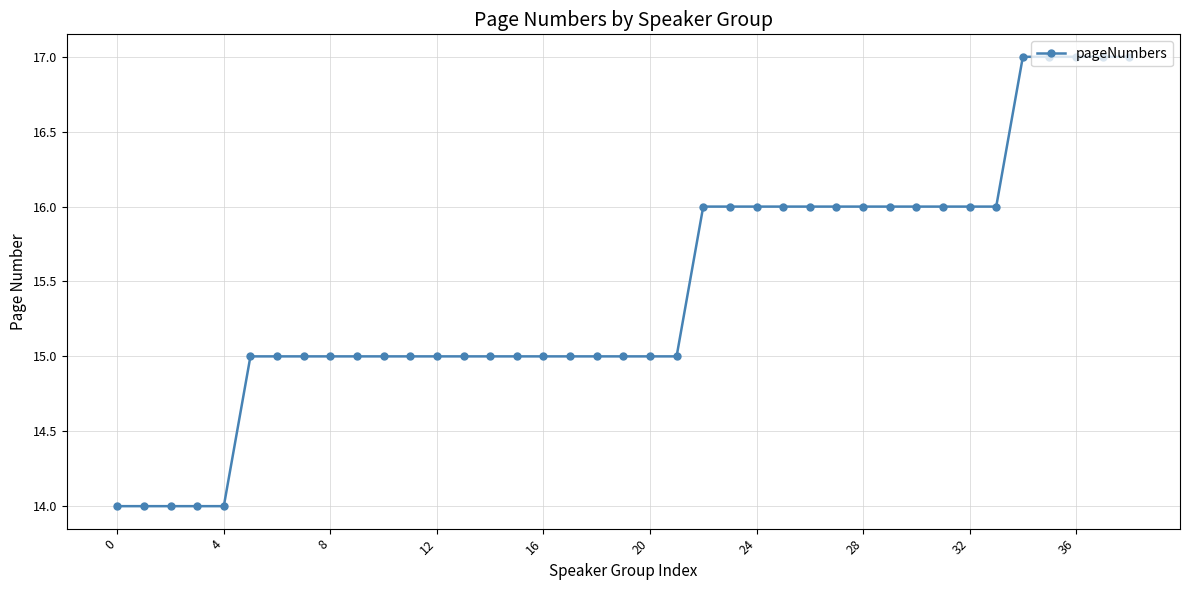

How many categories are shown in the chart?

39